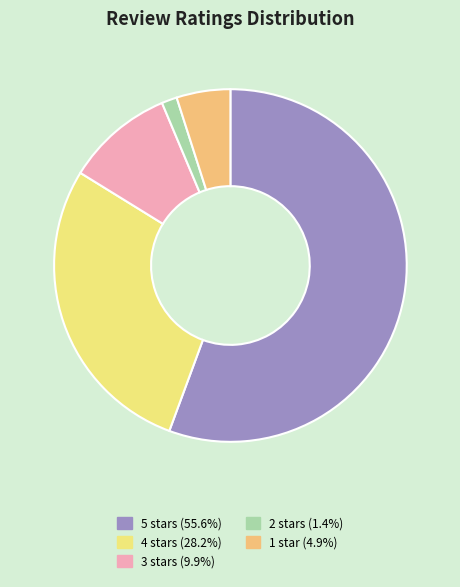

What is the majority slice?

5 stars